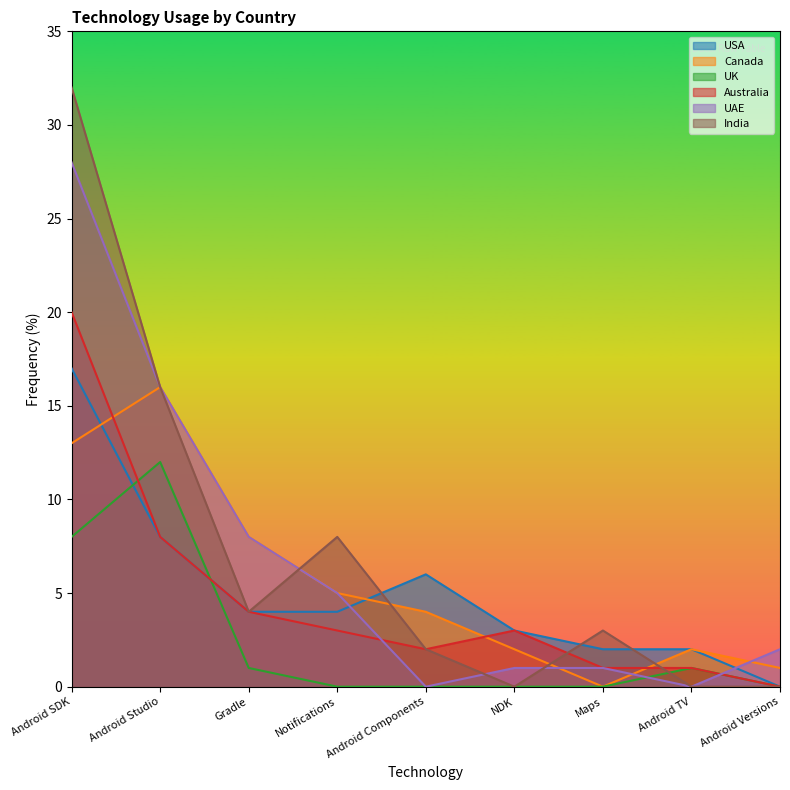

How many lines are shown in the chart?

6